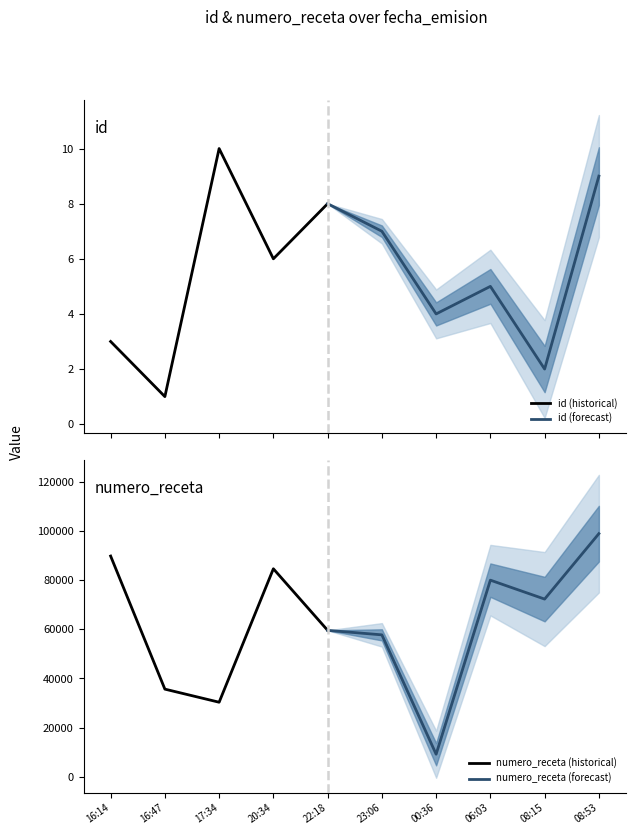

What position from the right is 2022-01-30T20:34:04?

7